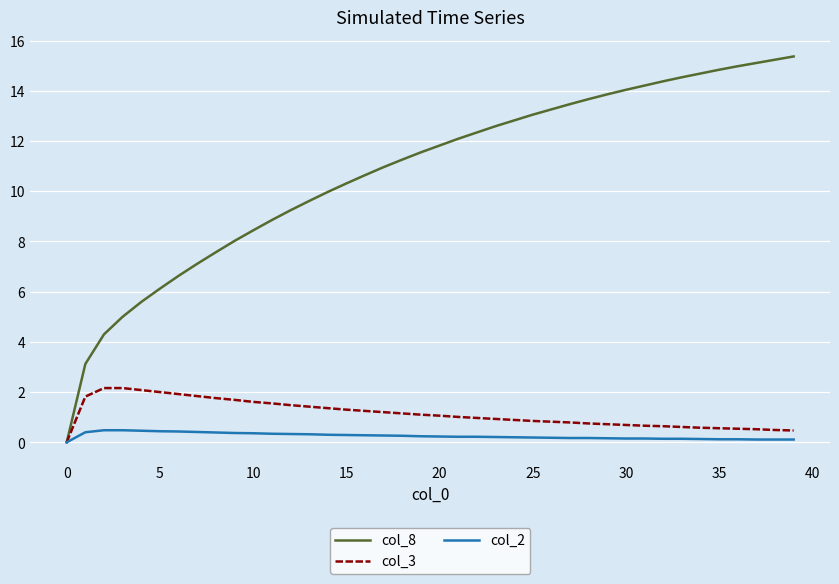

Which series has the largest total across all categories?

col_8